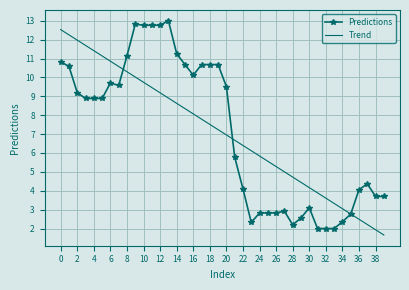

What is the minimum value shown in the chart?

1.7